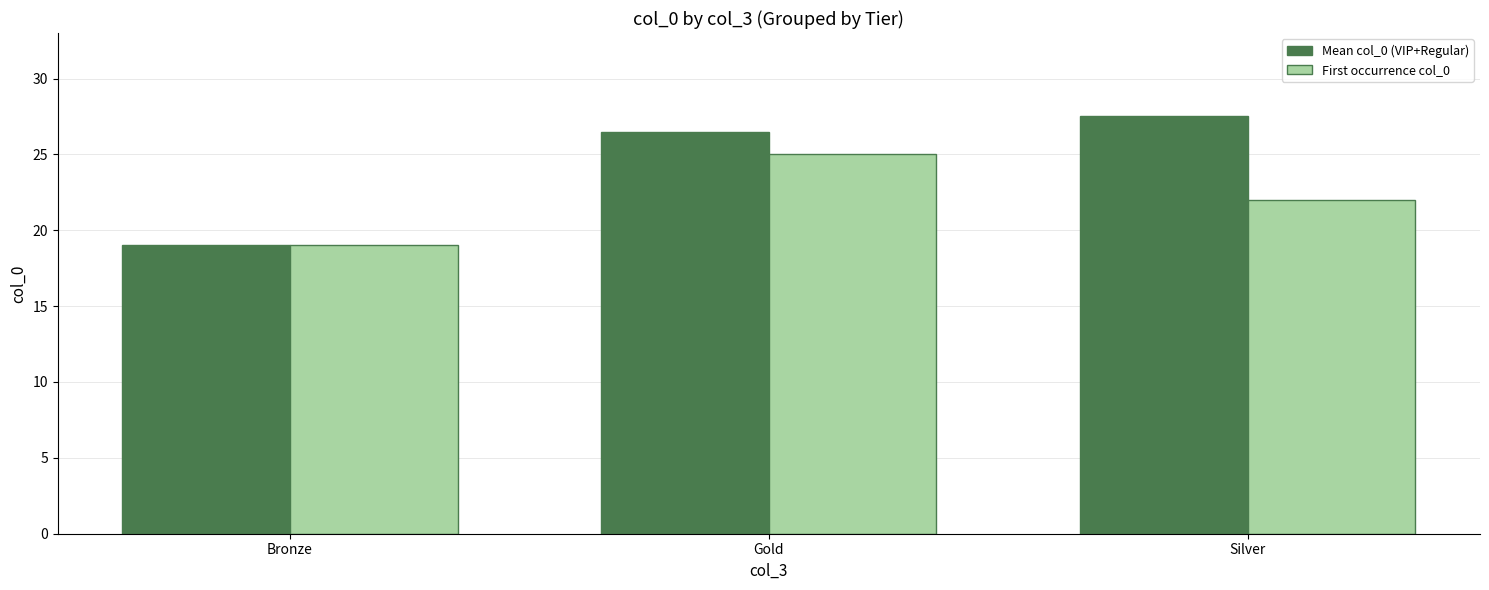

Is the value of Mean col_0 (VIP+Regular) at Silver greater than the value of First occurrence col_0 at Bronze?

Yes